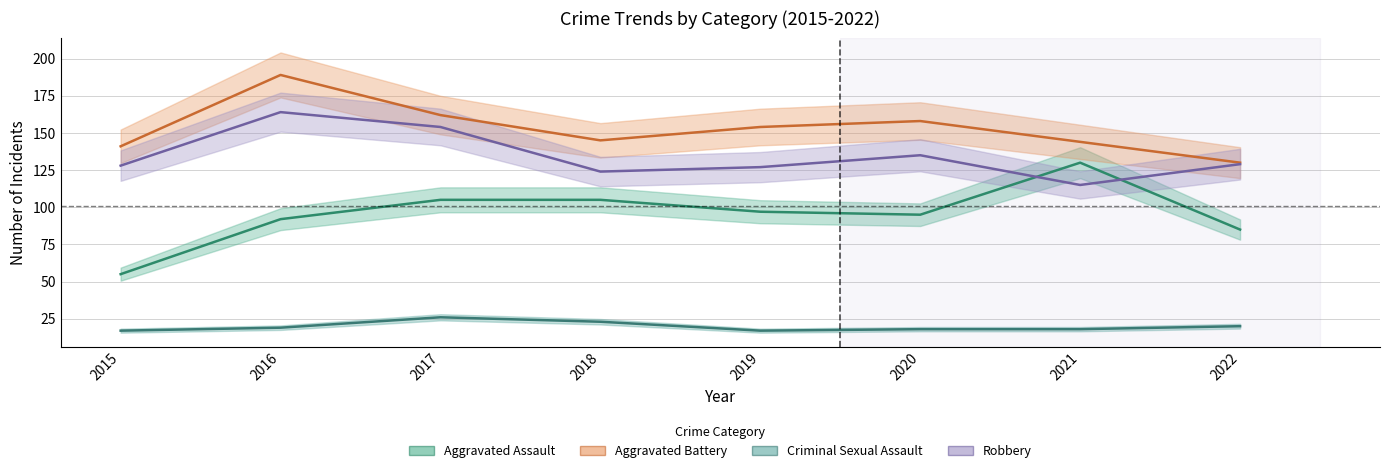

True or false: Robbery has more than 1 points higher than both neighbors.

True